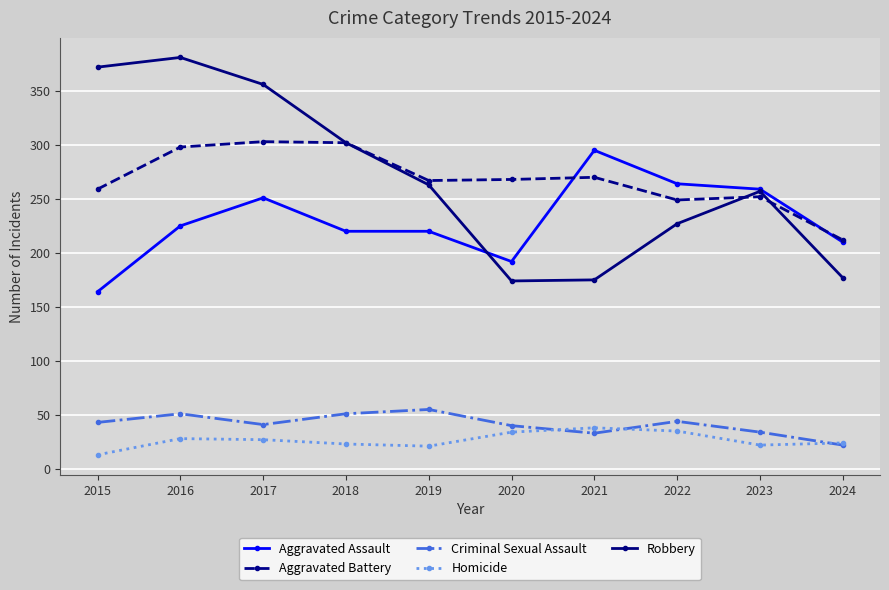

True or false: Homicide has more than 2 interior local peaks.

False